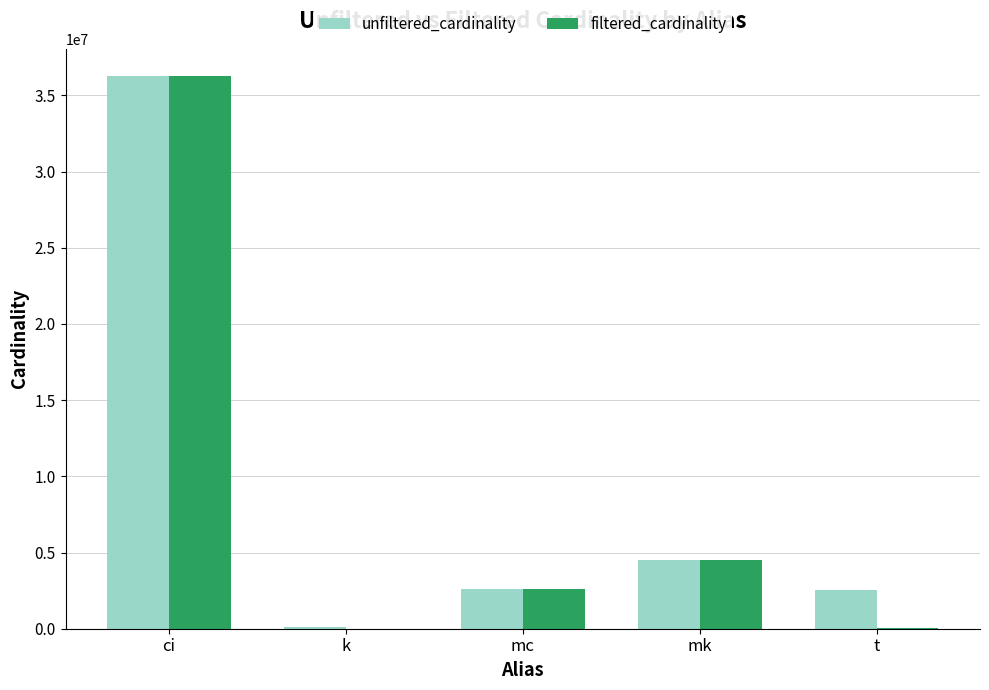

Between ci and k, which series saw the biggest shift?

filtered_cardinality